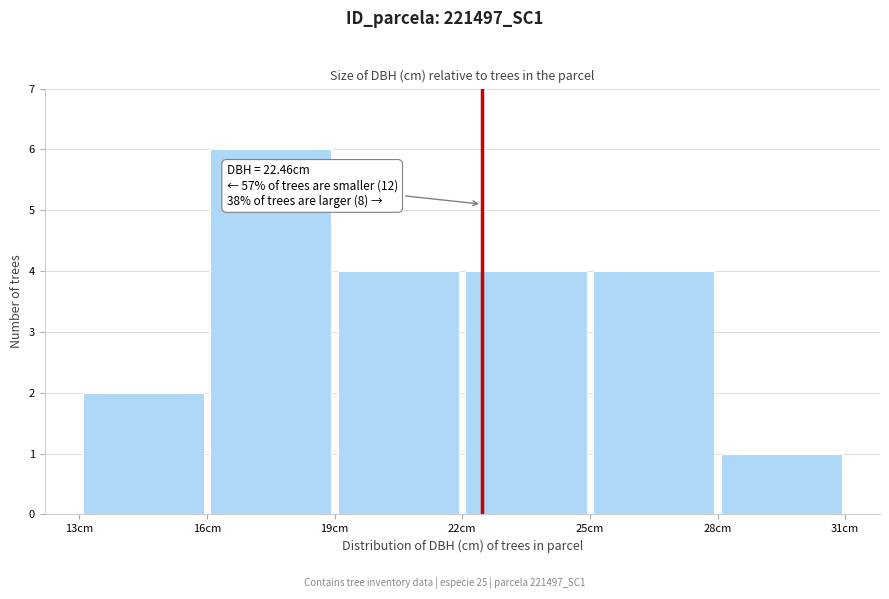

Which range on the x-axis has the tallest bar?

16 to 19